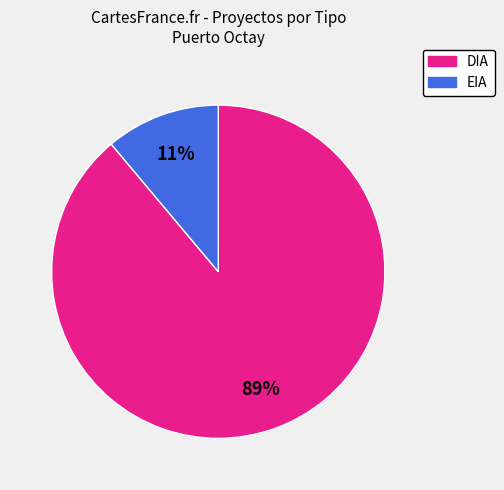

What is the majority slice?

DIA